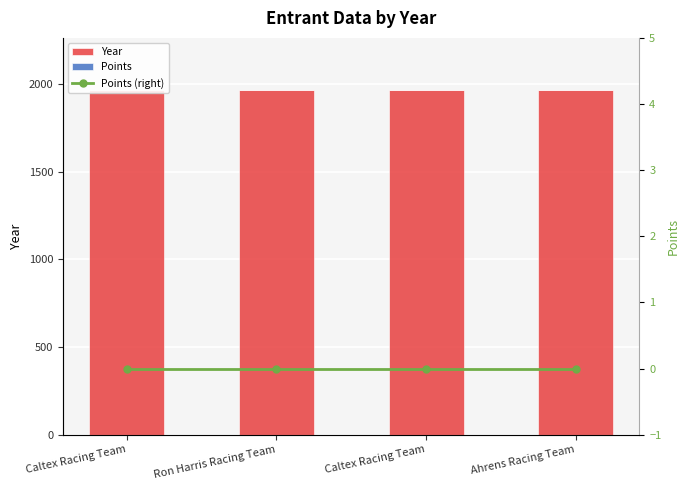

Which series has the largest range (max minus min)?

Year